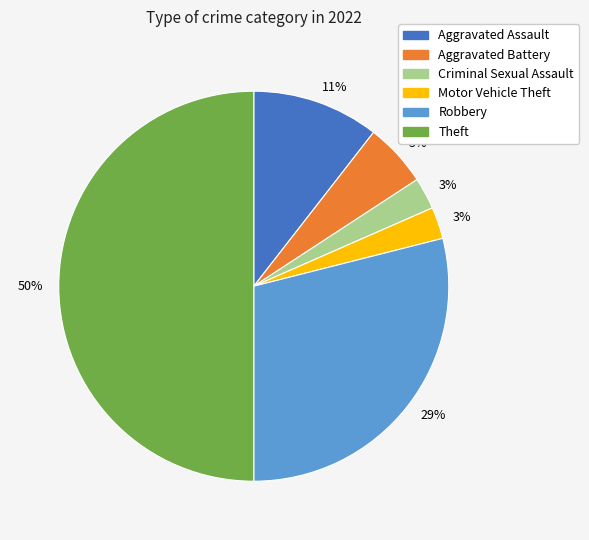

Is Motor Vehicle Theft the majority of the pie?

No